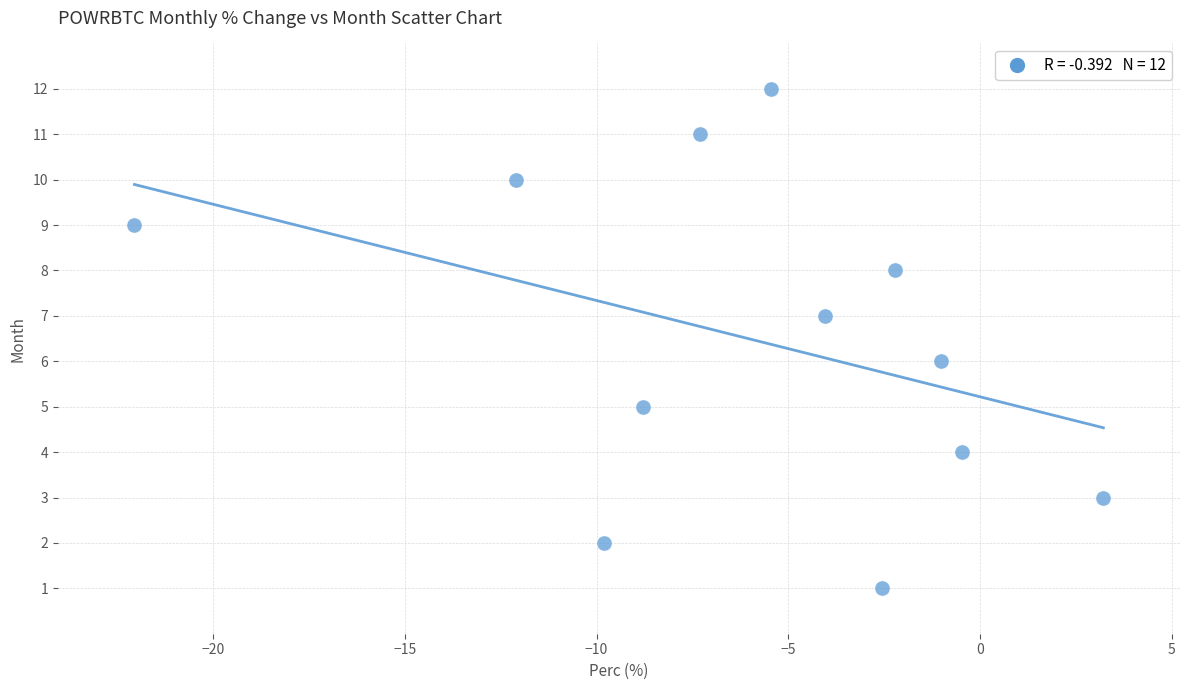

What is the range of Y values (max minus min)?

11